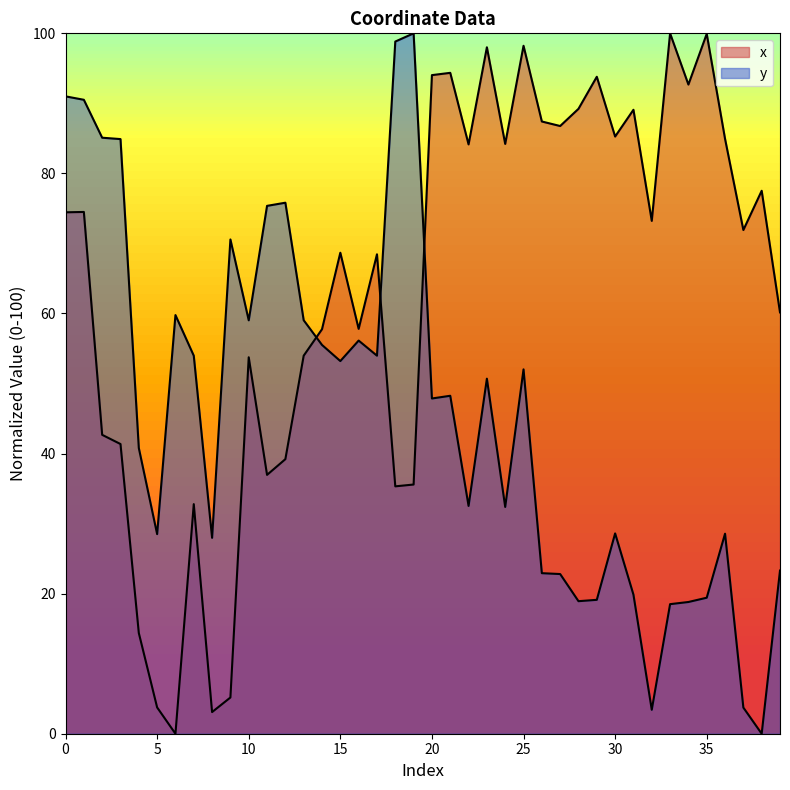

How many values in x are above zero?

39